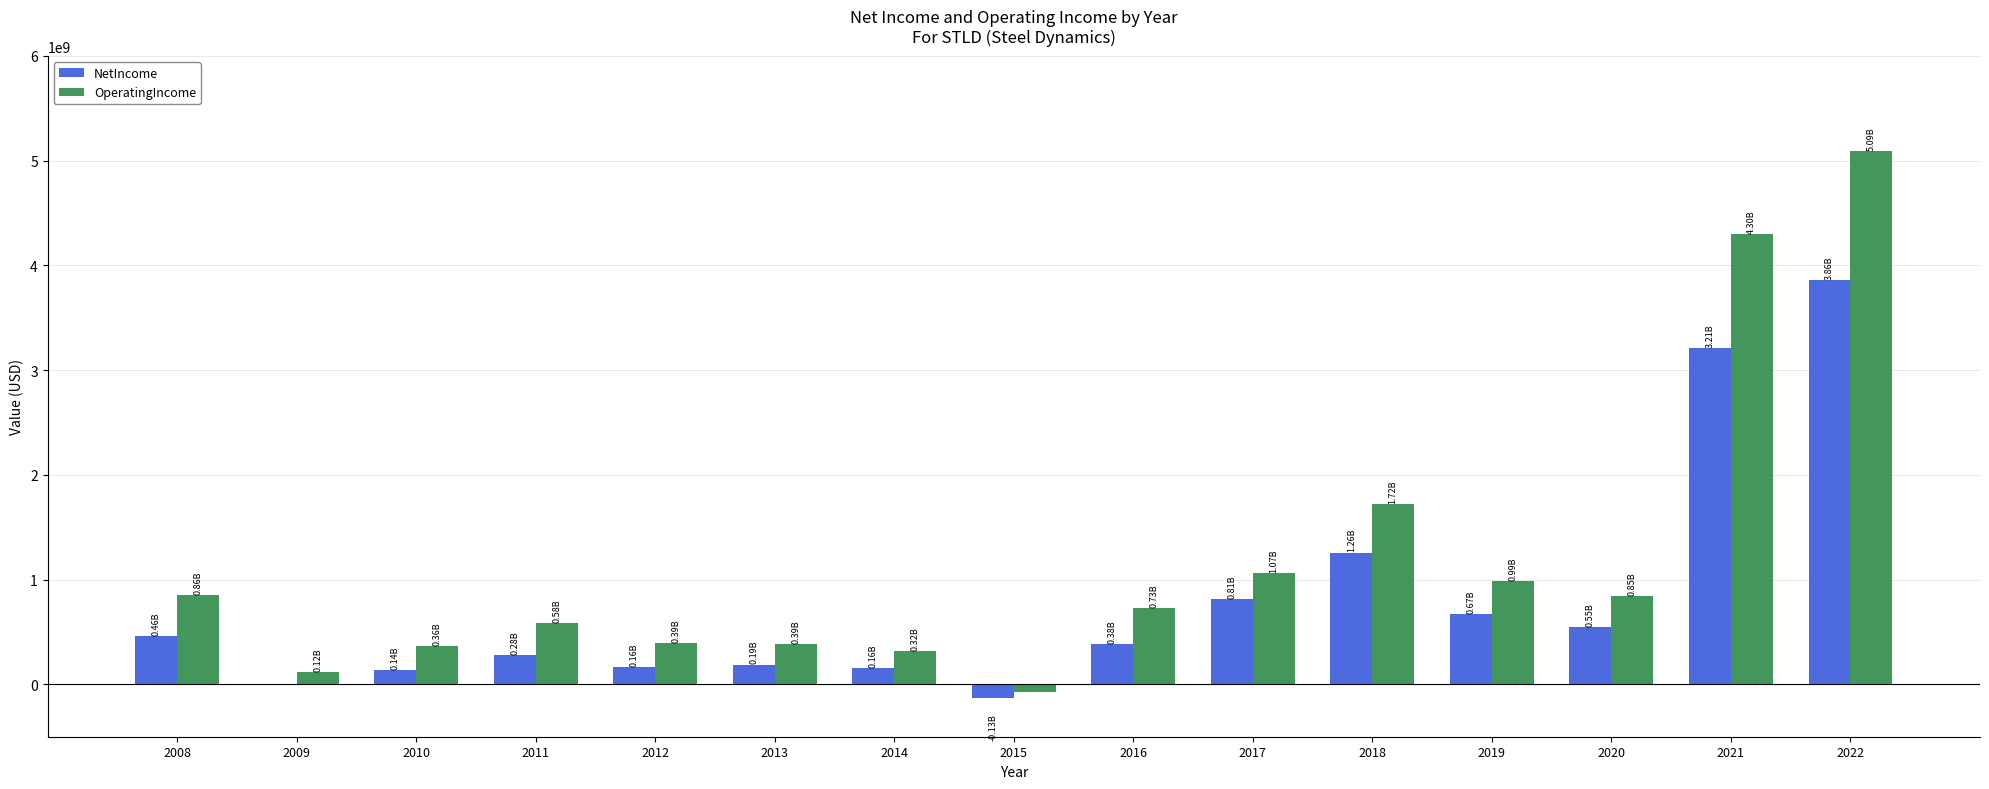

What is the sum of all NetIncome values?

12005509000